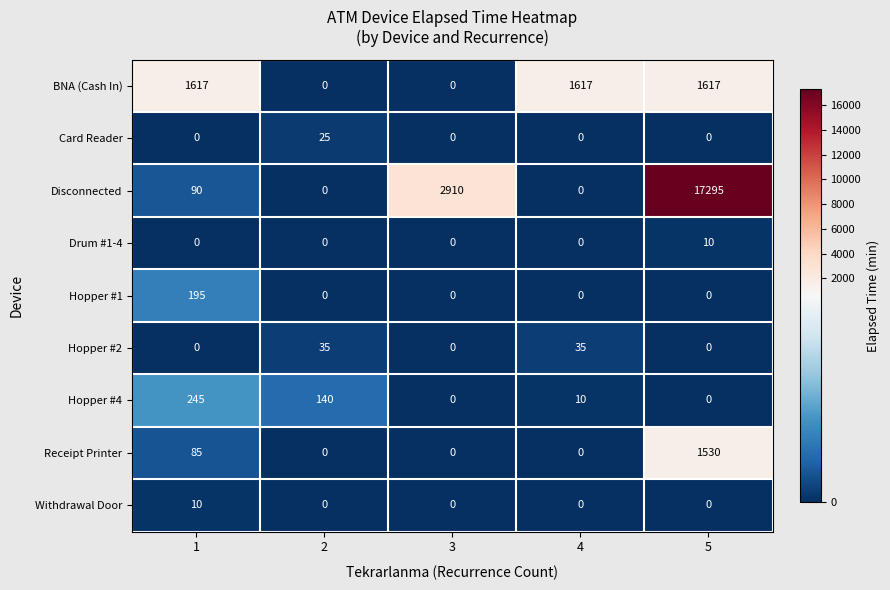

What is the sum of all Card Reader values?

25